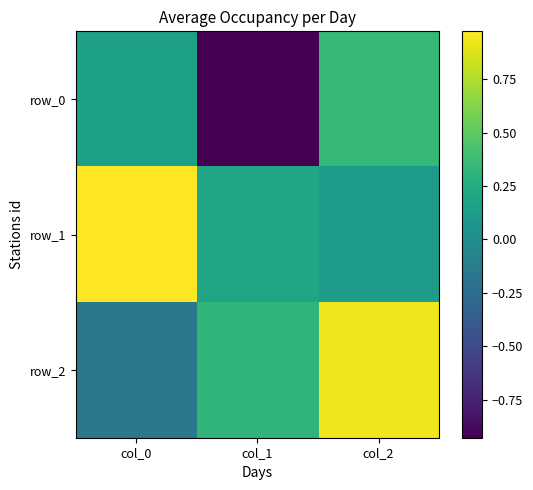

What is the spread (max minus min) of values at col_2?

0.8